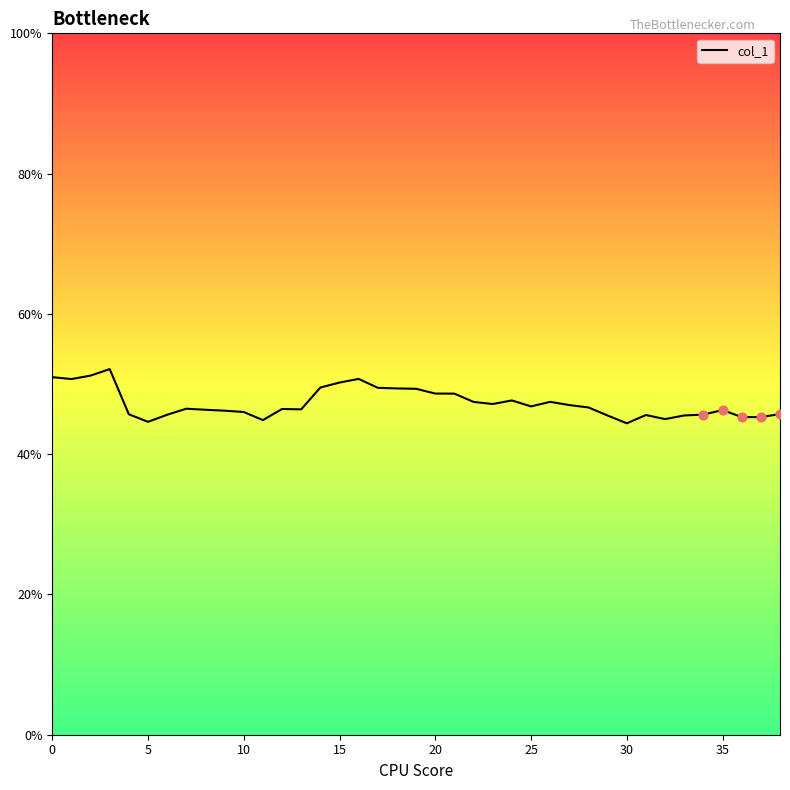

What is the smallest value displayed?

44.4